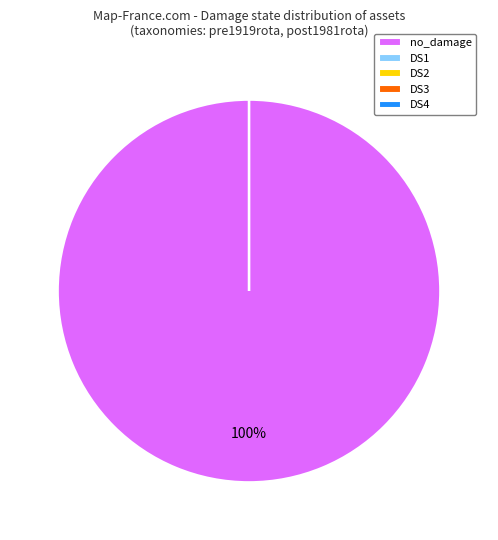

Which slice is the largest?

no_damage